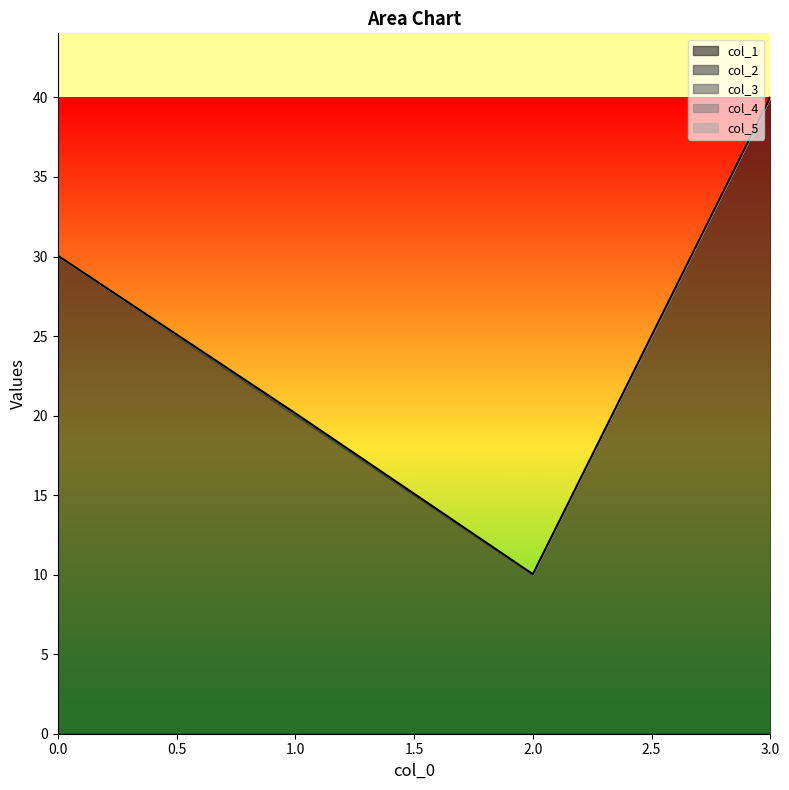

The value of col_4 at 3 is 0.0. True or false?

False